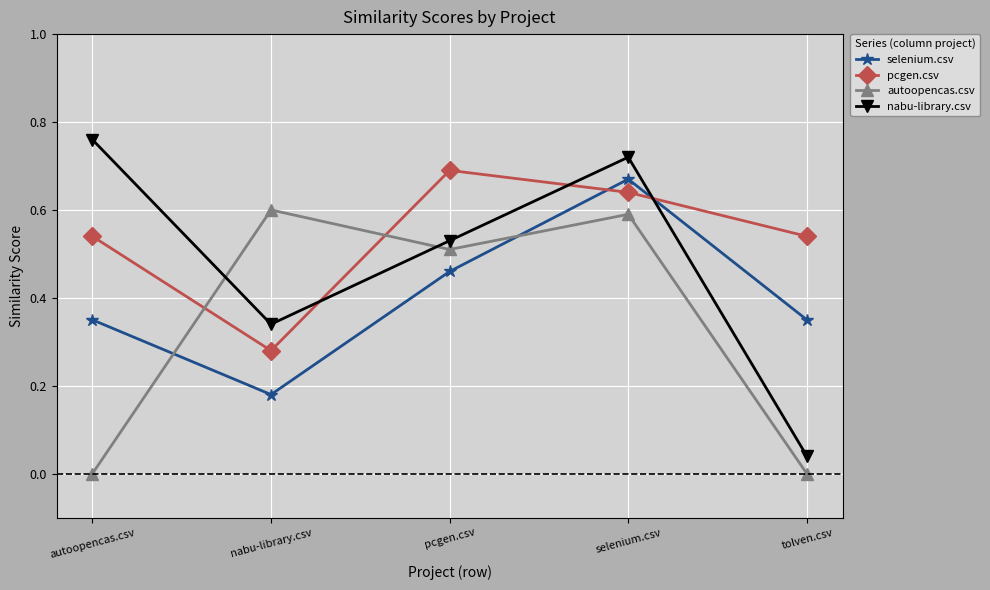

Which category has the highest value in the selenium.csv series?

selenium.csv